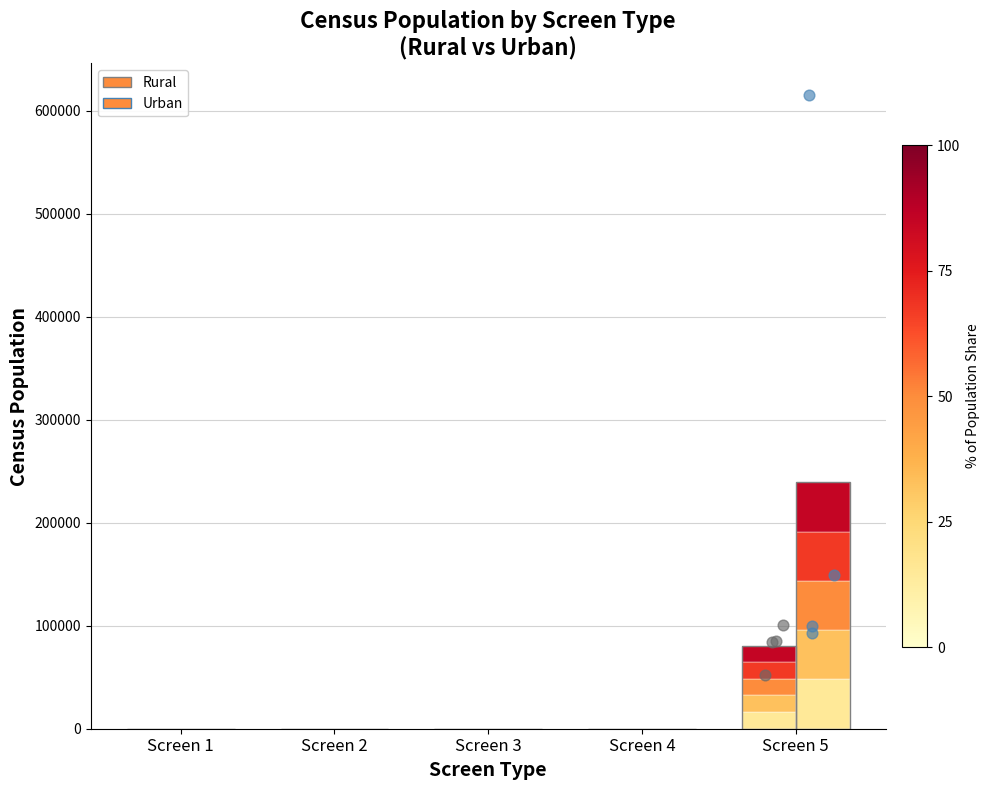

Which series contains the highest Y value?

Urban (individual)